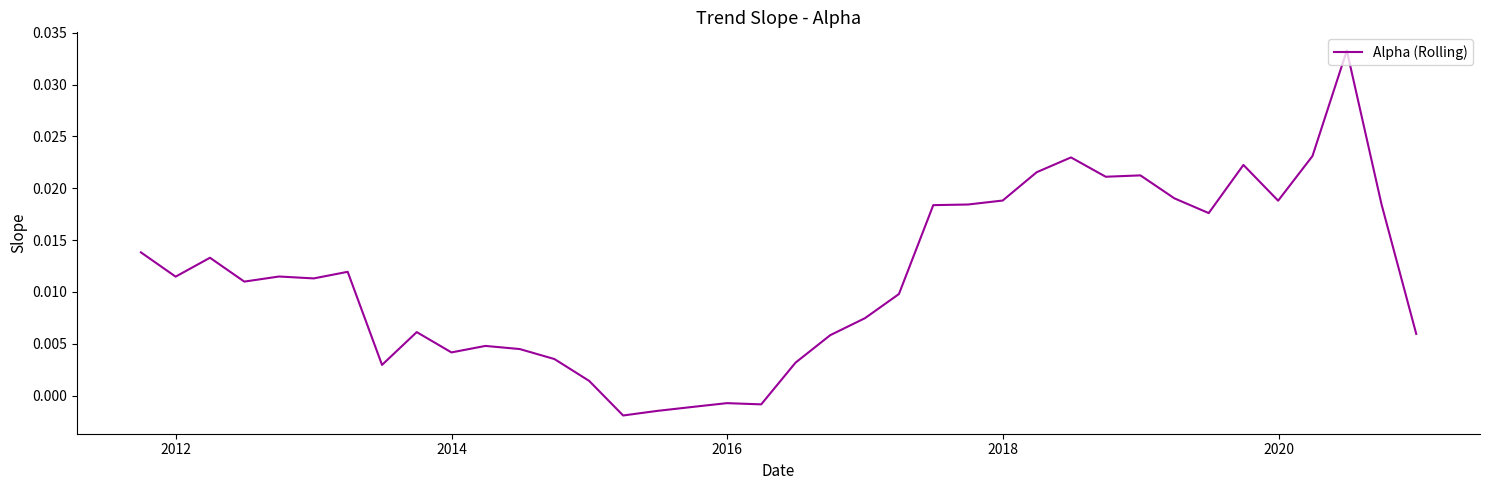

Does the chart display data point markers on the line(s)?

No